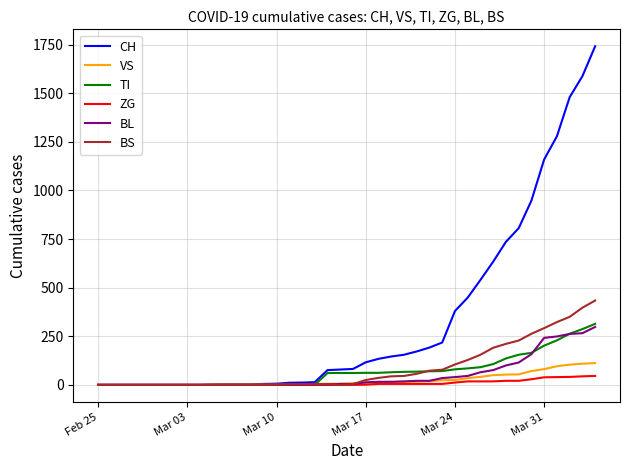

Which series has the widest spread of values?

CH